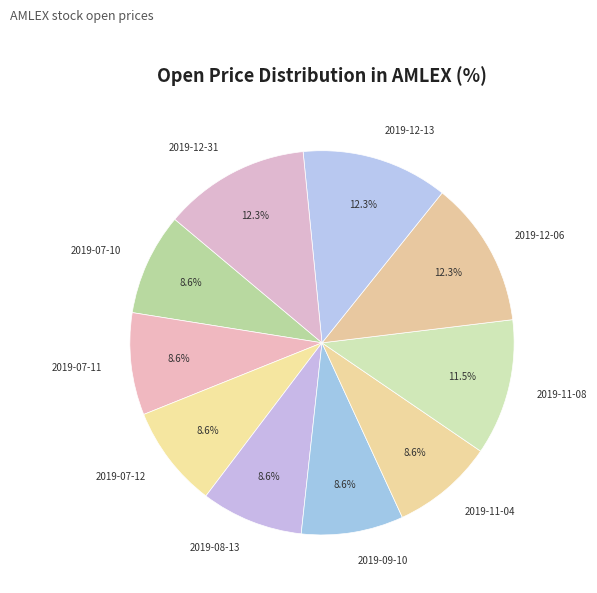

Count the number of slices in the pie.

10